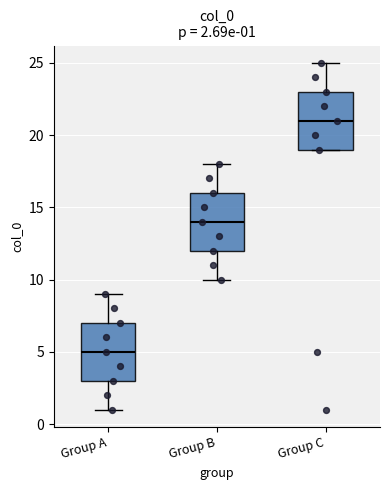

Which box has the highest median line?

Group C